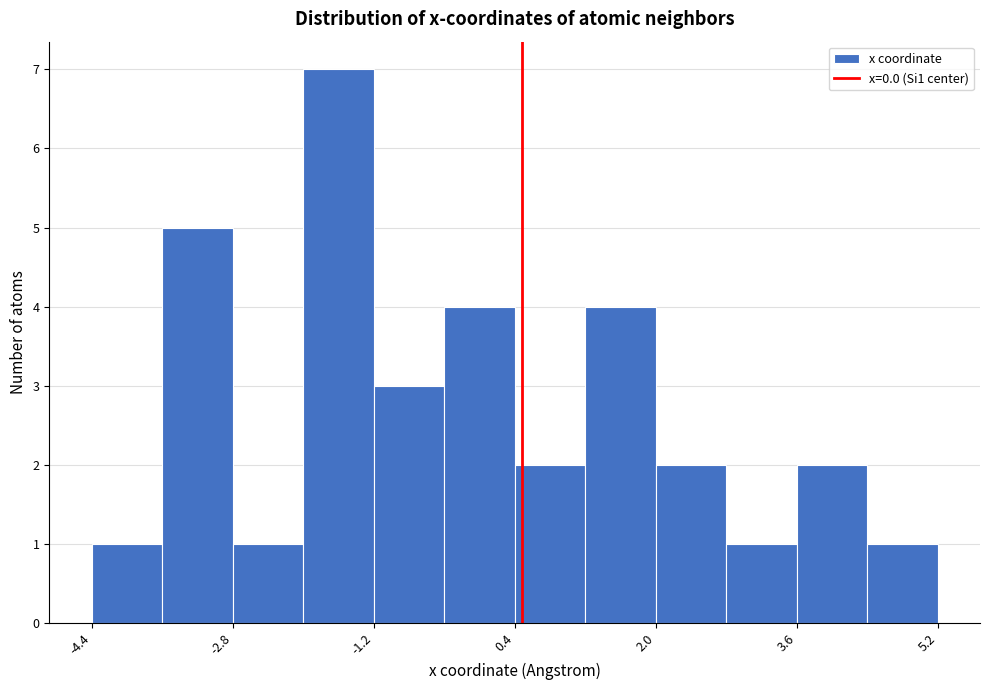

What is the height of the bar covering -3.6 to -2.8 on the x-axis? Neither the bar edges nor the heights are printed on the chart, so give them approximately, as read against the axes.

5